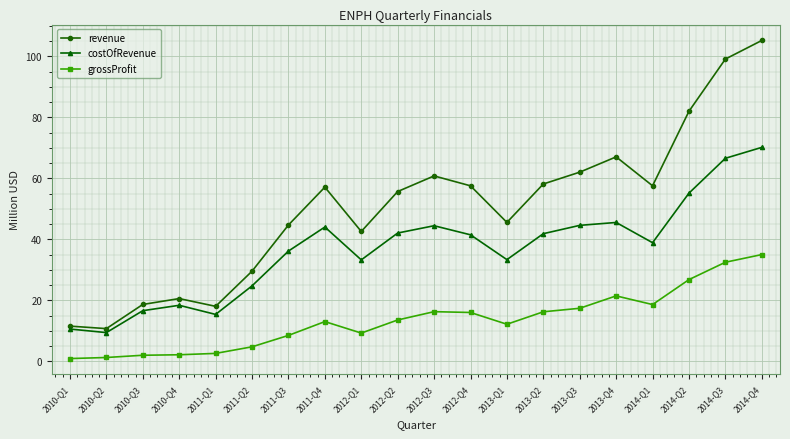

True or false: revenue has a value of 18.1 at 2011-Q1.

True